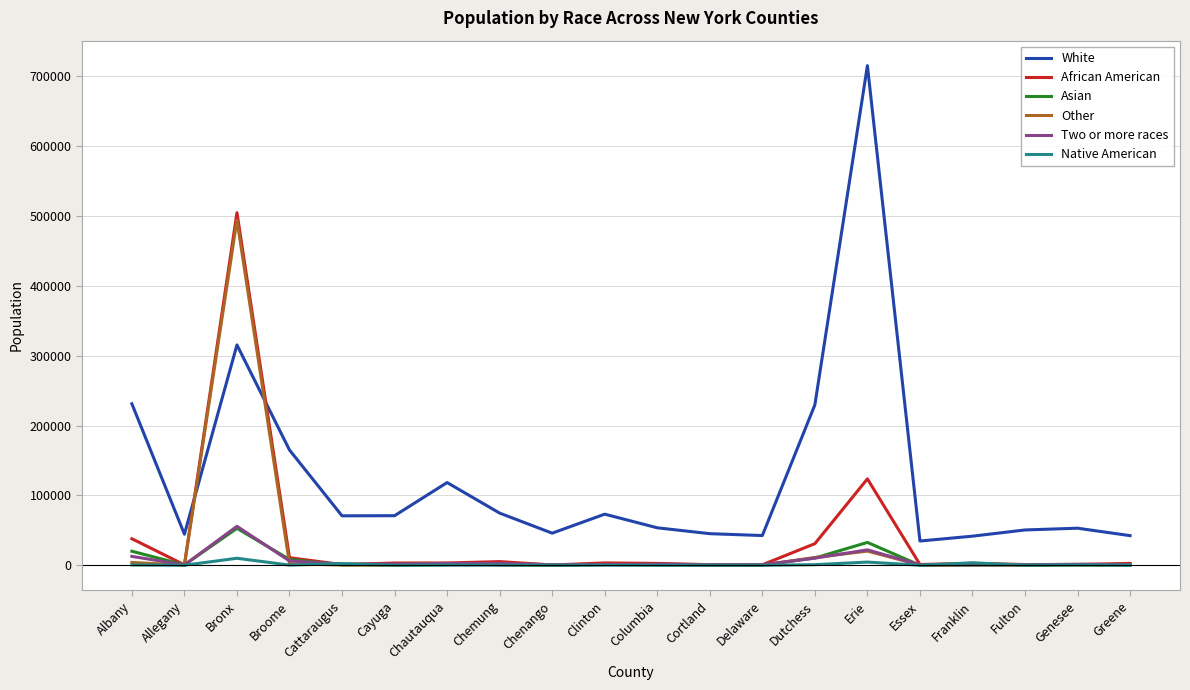

At which label is White closest to 375098?

Bronx